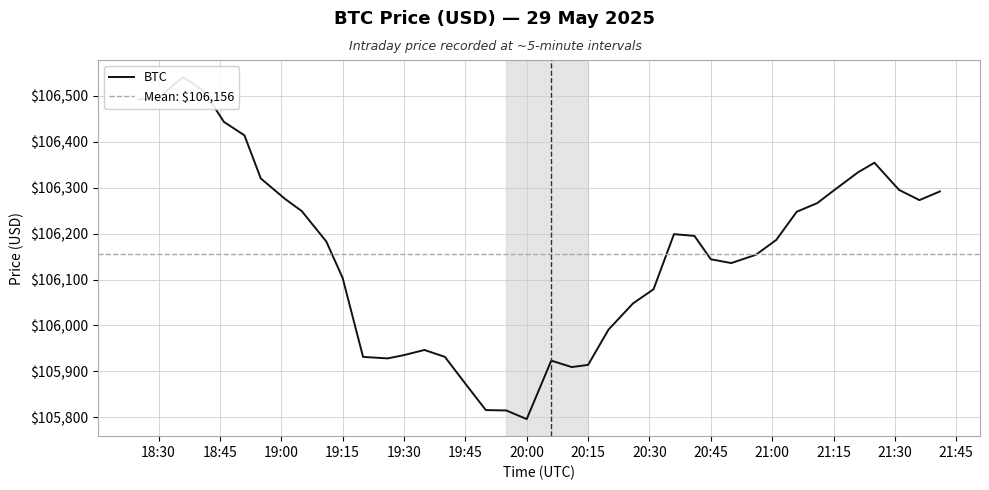

How many lines are shown in the chart?

1